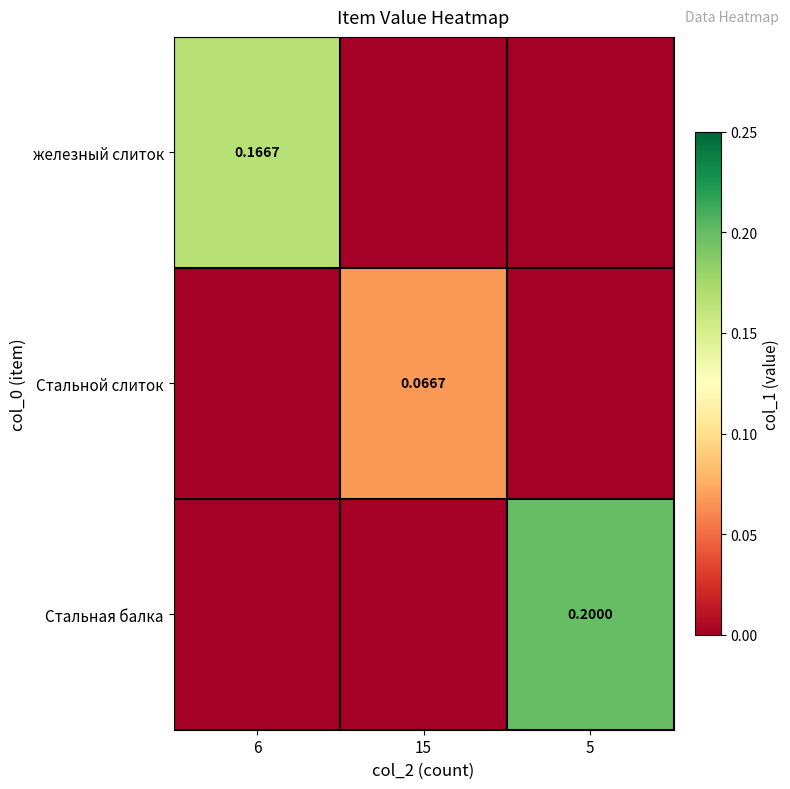

Where is Стальная балка nearest to the value 0?

6